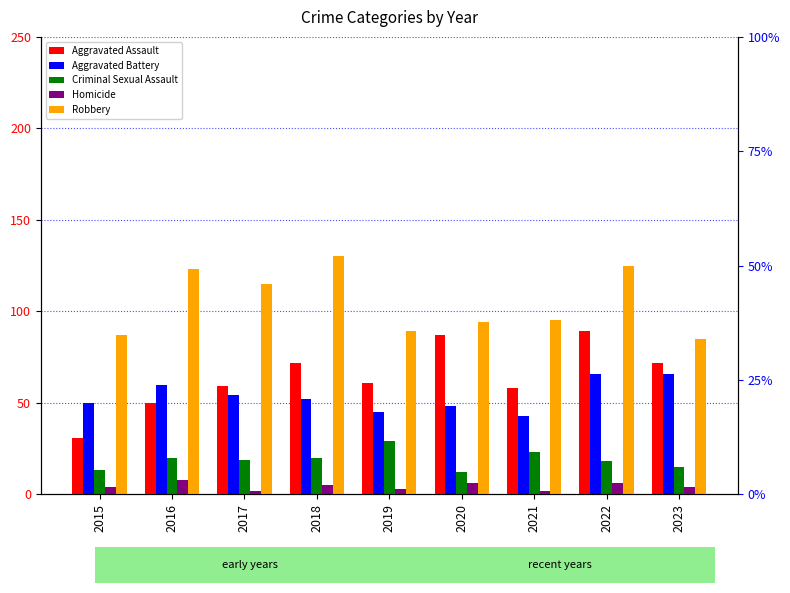

Reading right to left, transcribe all the data shown in this chart.

Aggravated Assault: 2023=72	2022=89	2021=58	2020=87	2019=61	2018=72	2017=59	2016=50	2015=31
Aggravated Battery: 2023=66	2022=66	2021=43	2020=48	2019=45	2018=52	2017=54	2016=60	2015=50
Criminal Sexual Assault: 2023=15	2022=18	2021=23	2020=12	2019=29	2018=20	2017=19	2016=20	2015=13
Homicide: 2023=4	2022=6	2021=2	2020=6	2019=3	2018=5	2017=2	2016=8	2015=4
Robbery: 2023=85	2022=125	2021=95	2020=94	2019=89	2018=130	2017=115	2016=123	2015=87